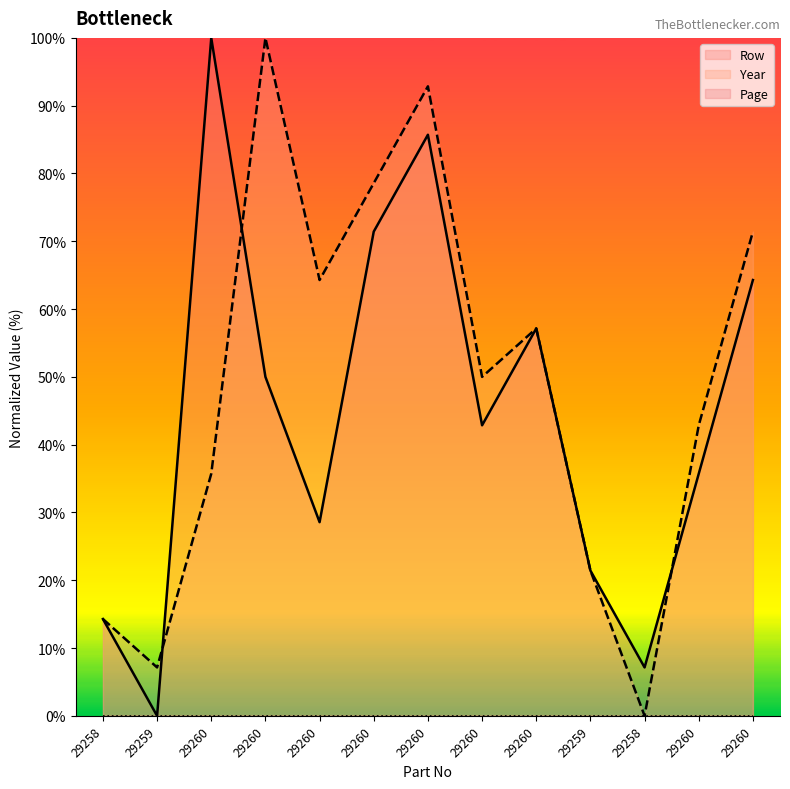

What is the value of the Row point at the 4th from the left?

100.0